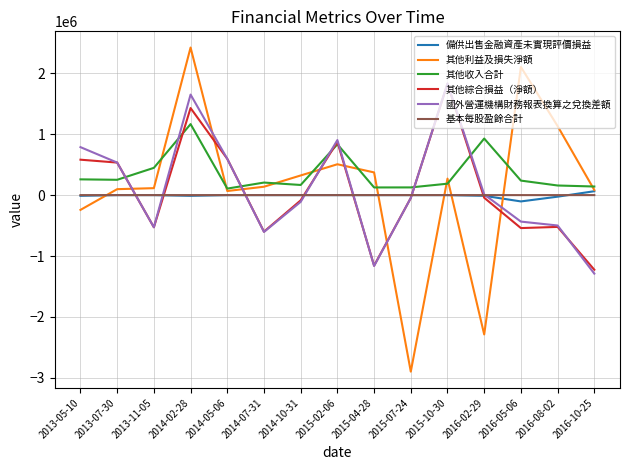

Is the value of 其他收入合計 at 2015-07-24 greater than the value of 國外營運機構財務報表換算之兌換差額 at 2015-07-24?

Yes